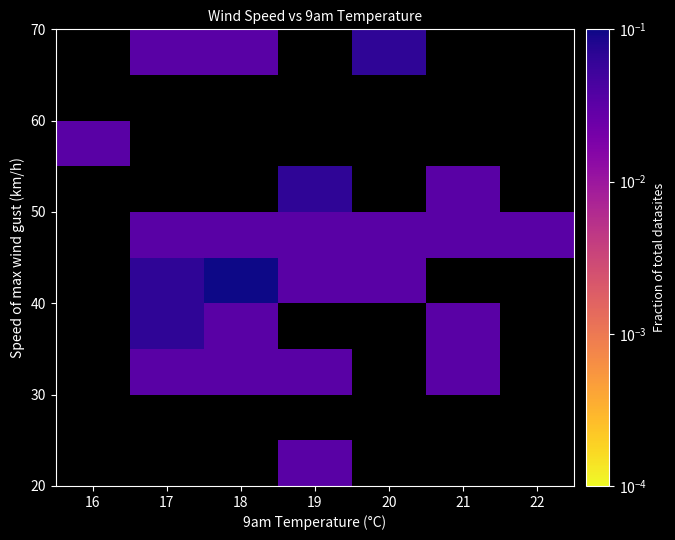

What is the greatest value displayed?

0.1